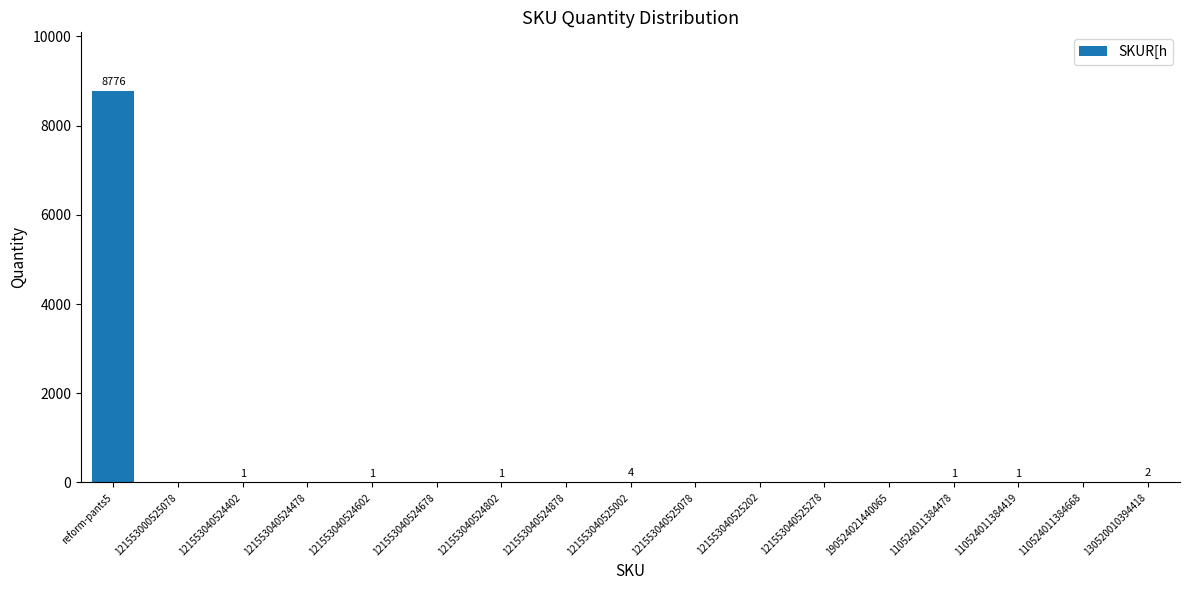

Which label corresponds to the largest value in the chart?

reform-pants5